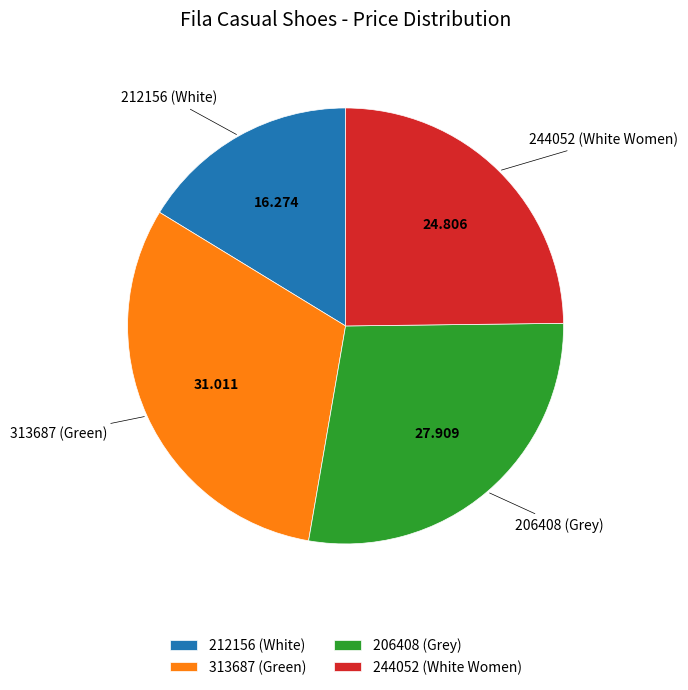

Combined, do 244052 (White Women) and 206408 (Grey) account for over 50%?

Yes